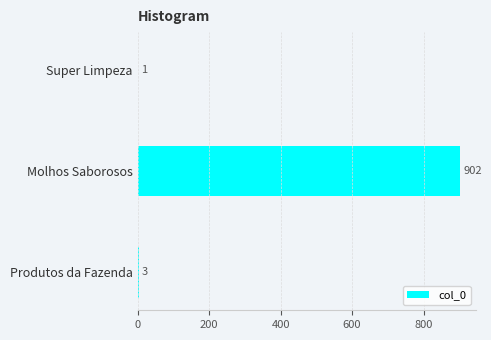

Between Produtos da Fazenda and Super Limpeza, which is larger?

Produtos da Fazenda